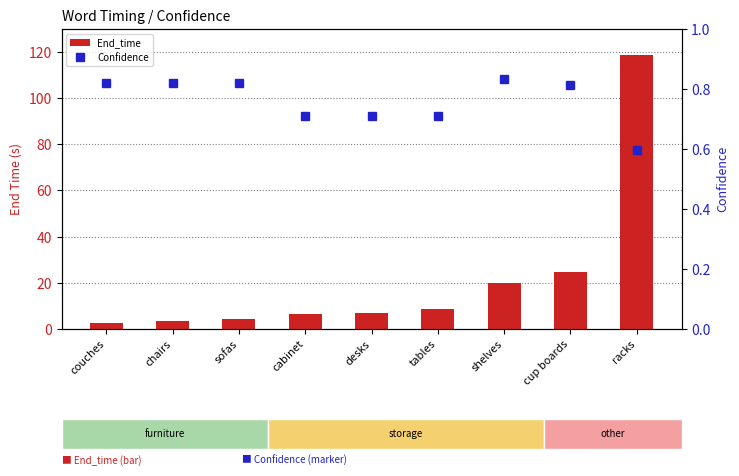

What is the total value across all series at racks?

119.4